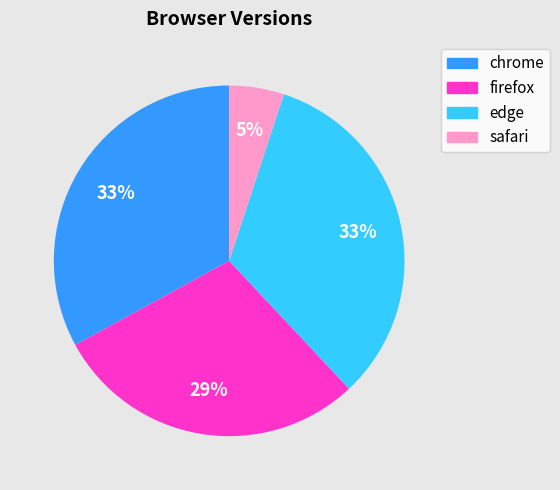

To the nearest percent, what is the difference between the firefox and edge slice percentages?

4%